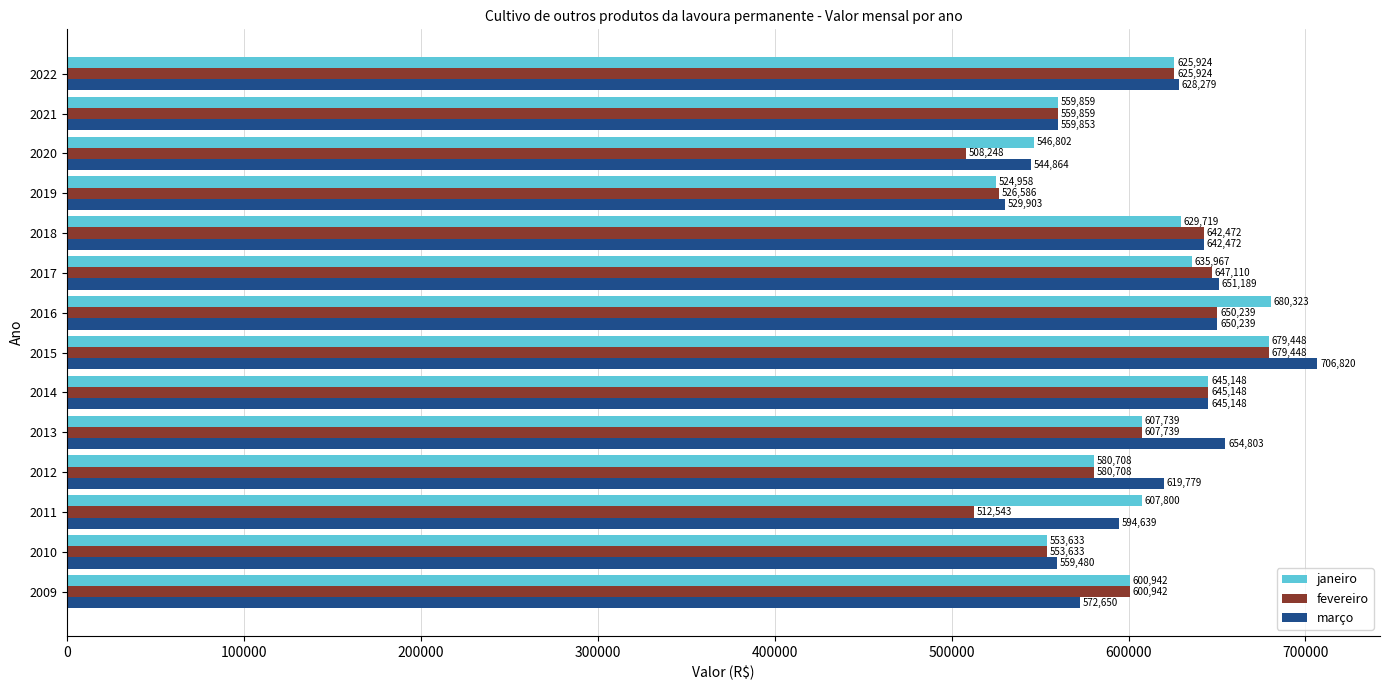

What is the maximum value shown in the chart?

706820